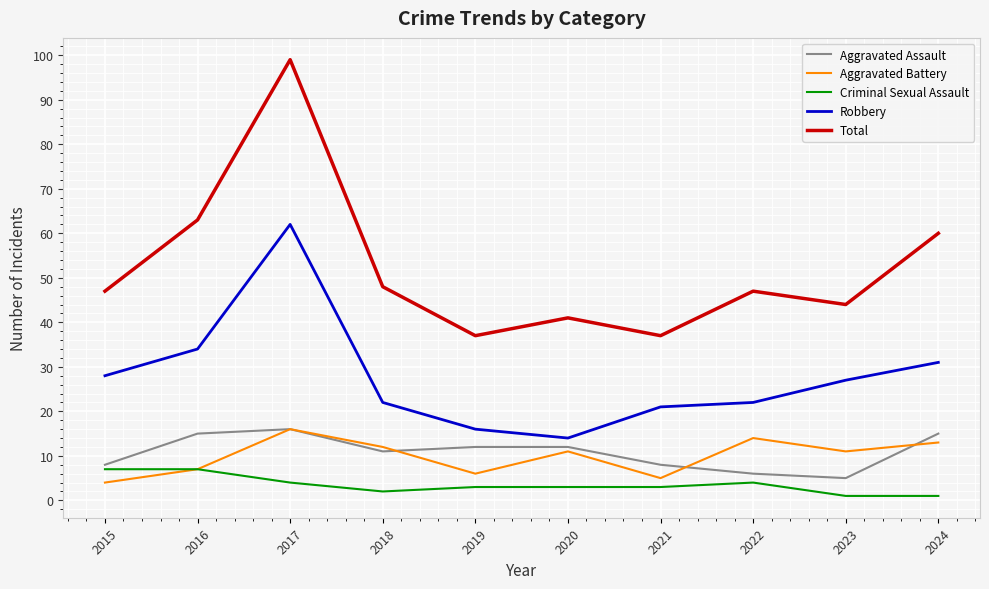

How many series are shown in this chart?

5